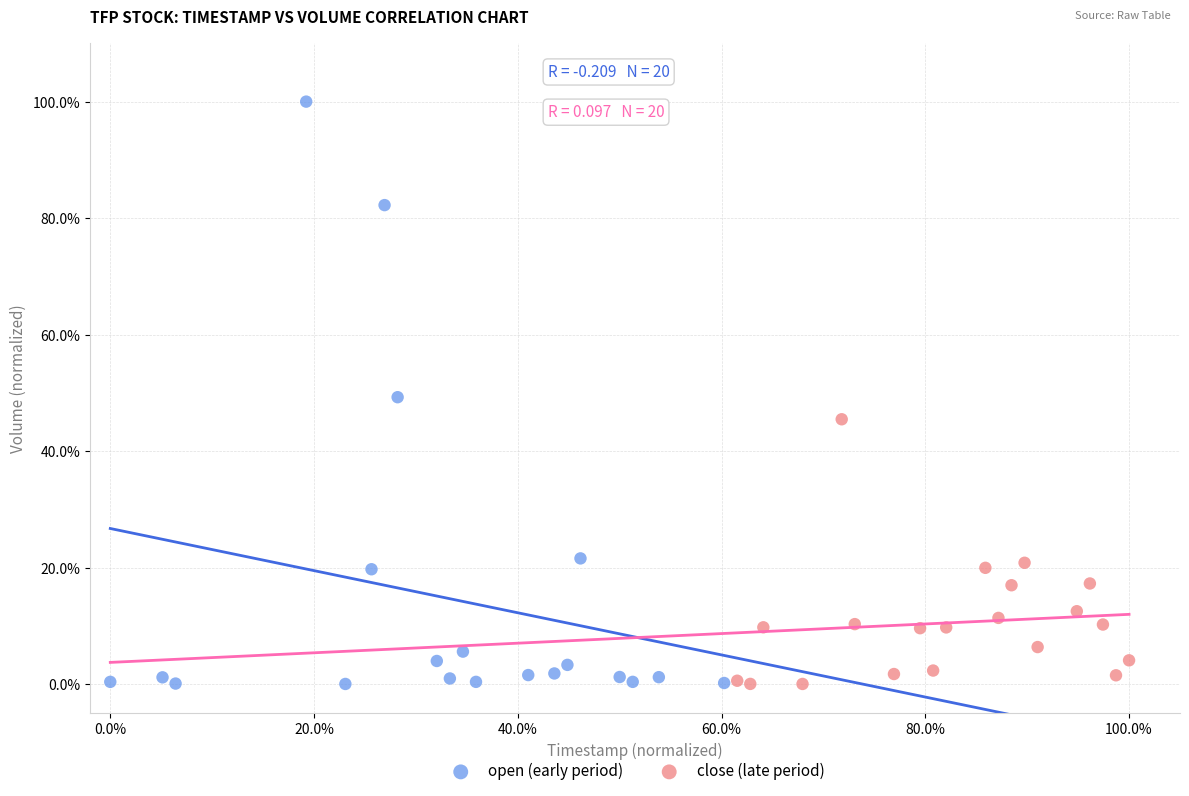

What are all the series names shown in the legend?

open (early period), close (late period)